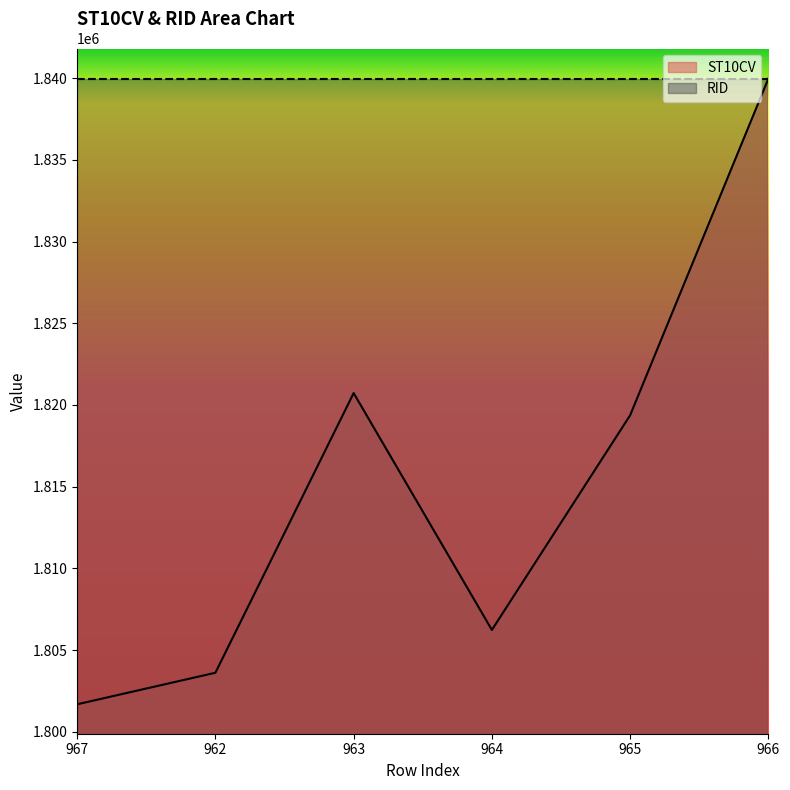

Does the chart display data point markers on the line(s)?

No